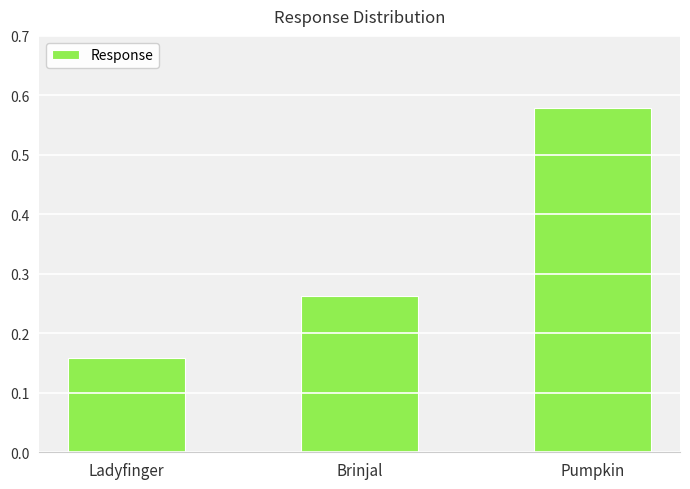

List the labels in order of value, smallest first.

Ladyfinger, Brinjal, Pumpkin